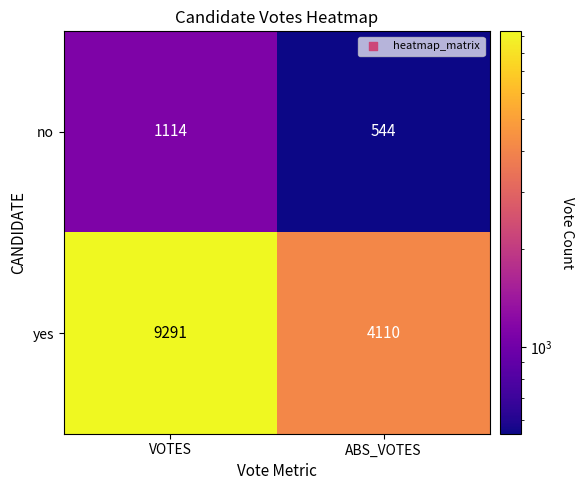

What is the difference between the no values at ABS_VOTES and VOTES?

570